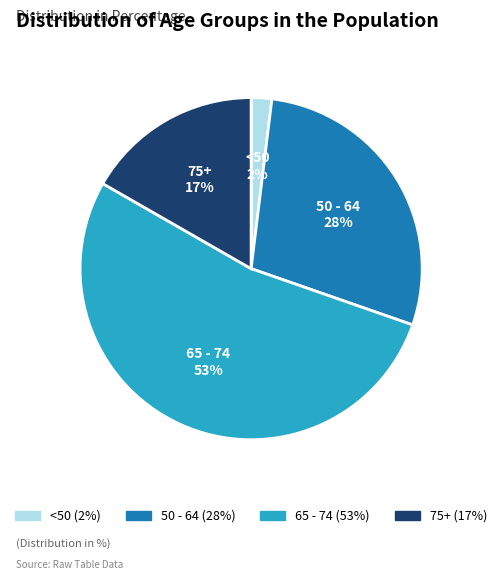

True or false: 50 - 64 (28%) accounts for 28% of the total.

True